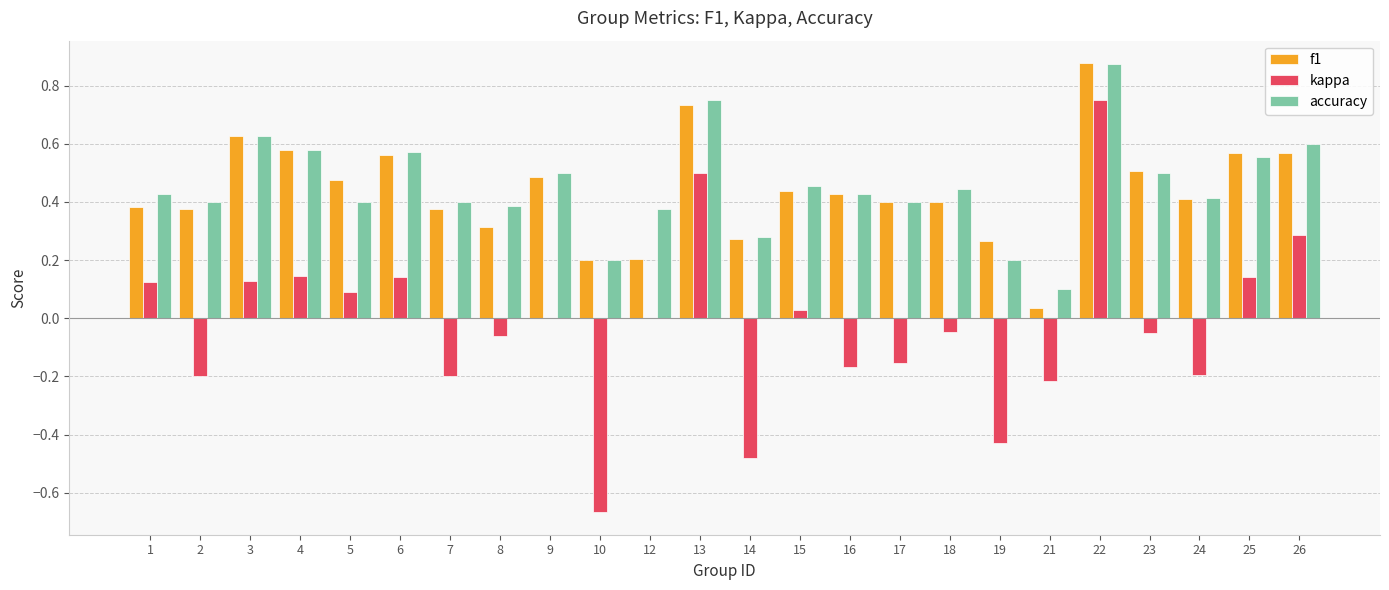

The accuracy series shows 0.5 at 15. True or false?

True